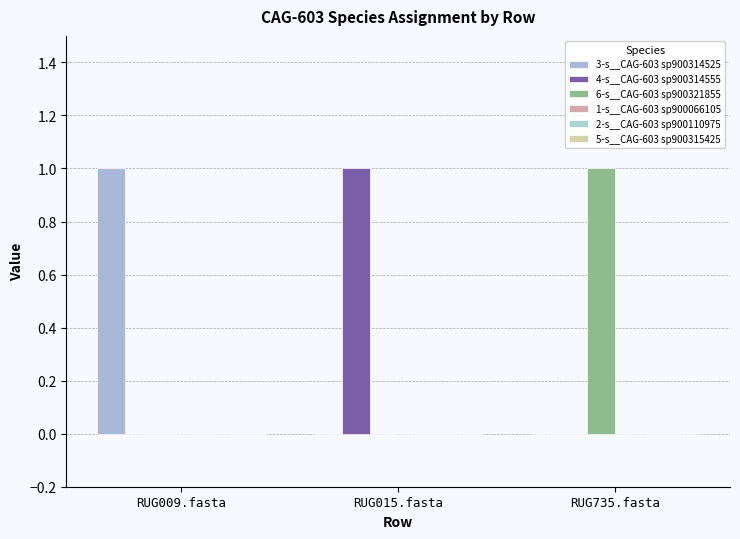

Count the number of data series in this chart.

3